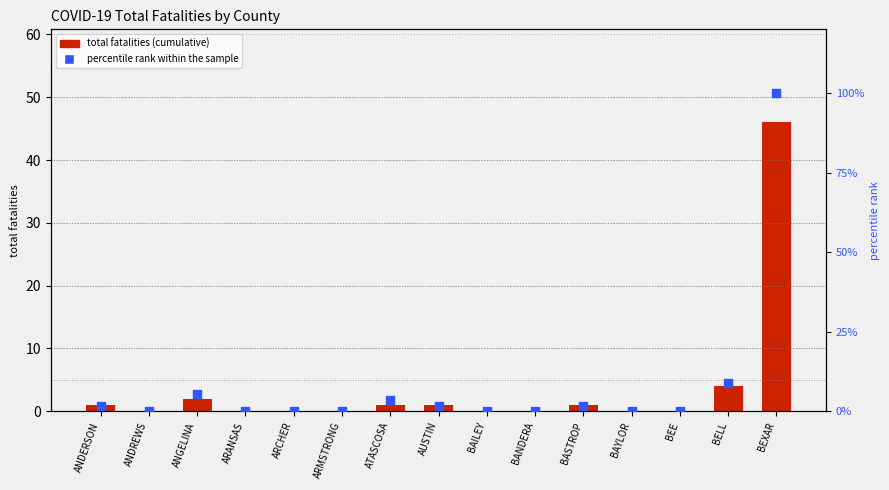

Which series has the largest Y range (max minus min)?

percentile rank within the sample